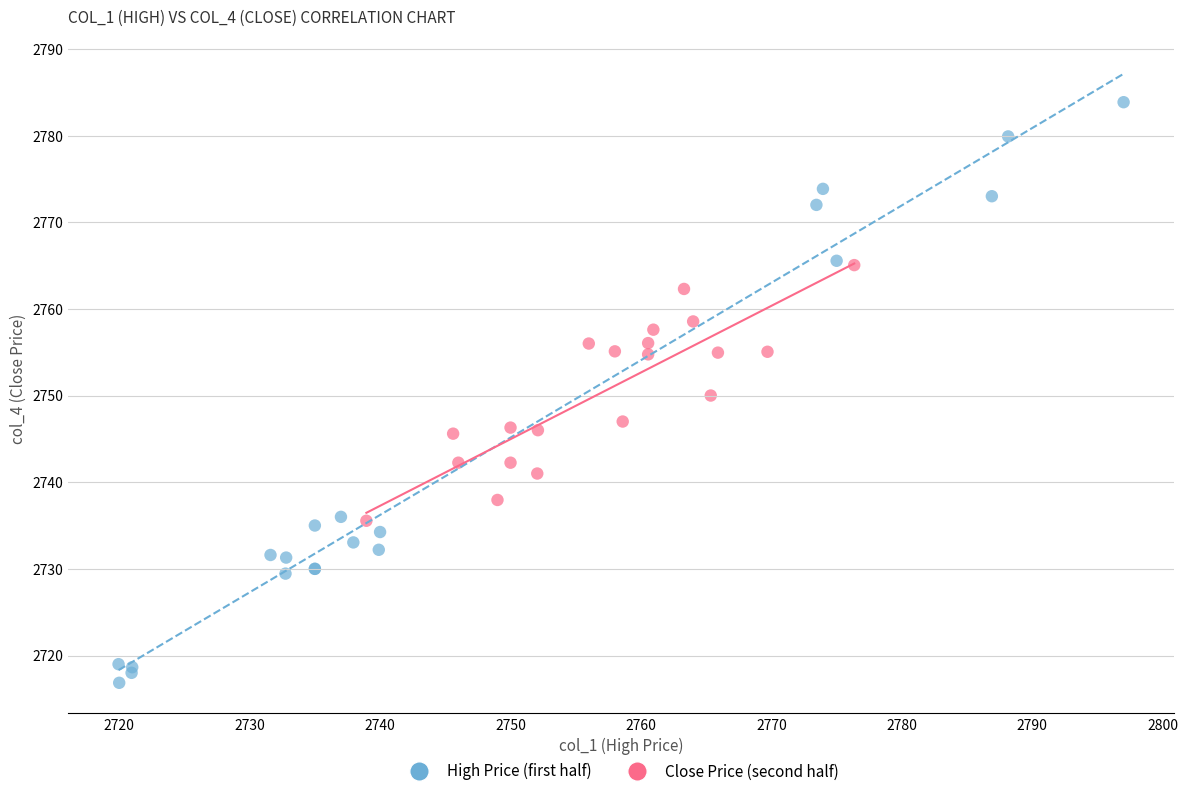

Which series contains the lowest Y value?

High Price (first half)